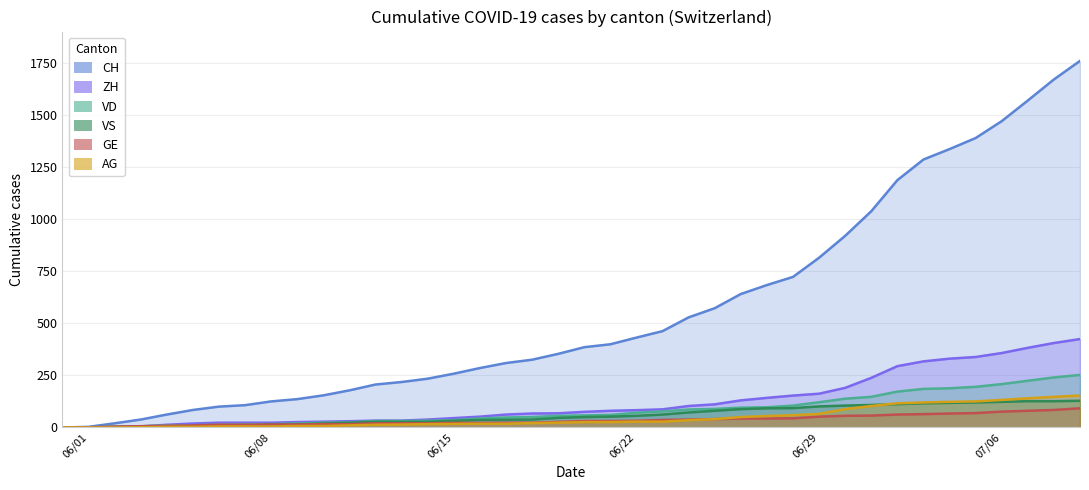

What is the value of the ZH point at the 20th from the left?

68